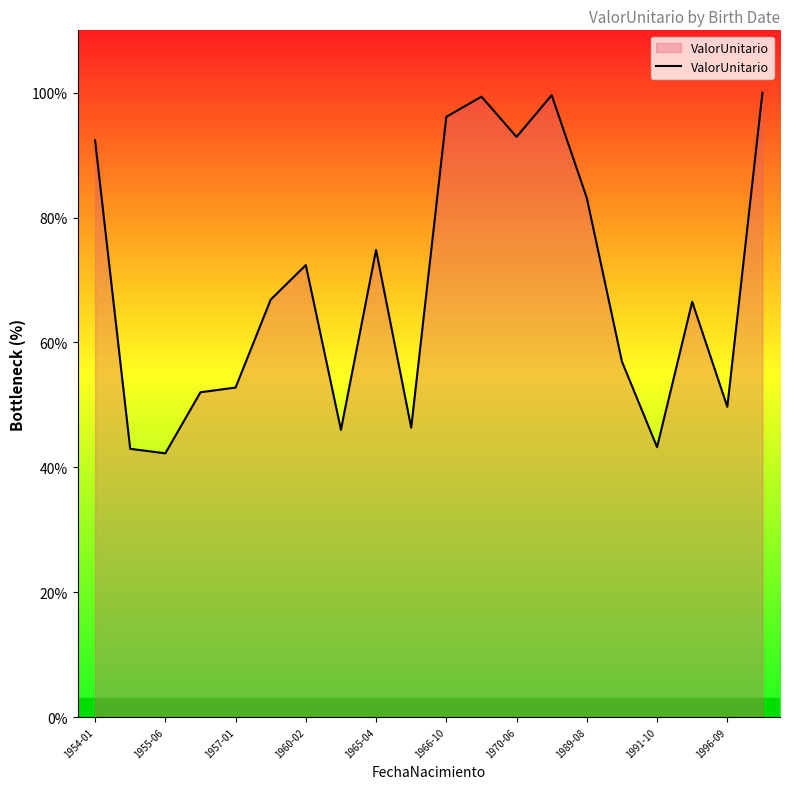

What is the minimum value shown in the chart?

42.2